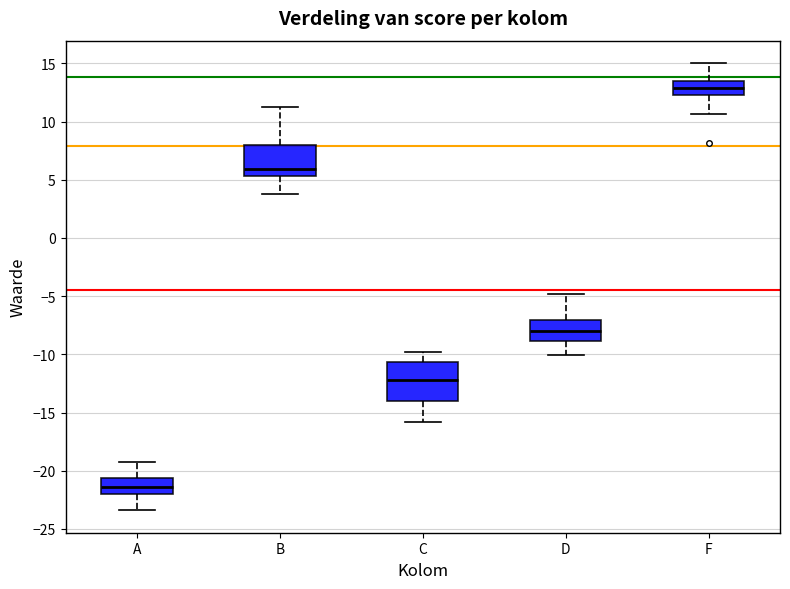

Where does the upper whisker of the box for C end on the y-axis? The values are not printed on the chart, so give them approximately, as read against the axis.

-10.0